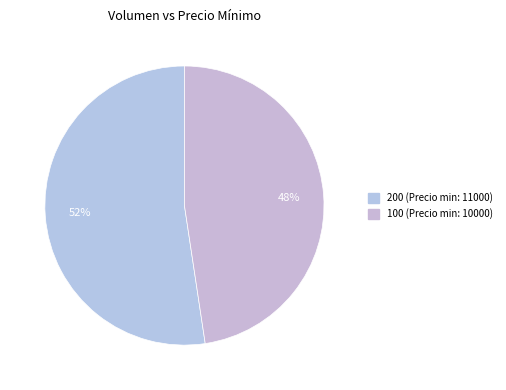

Which slice is the largest?

200